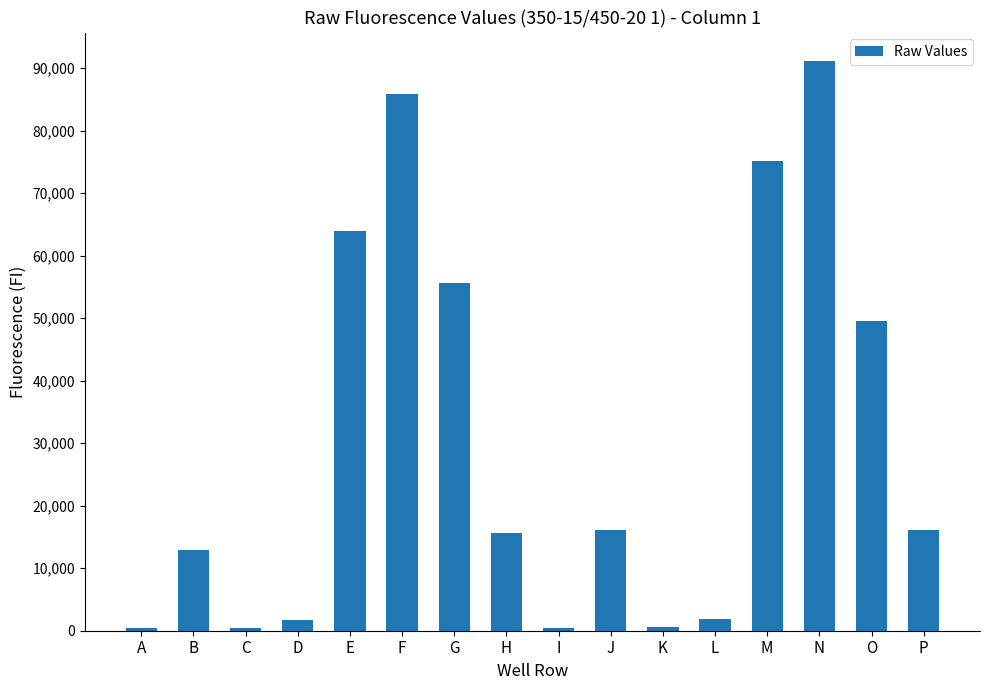

Where is the data nearest to the value 45755?

O